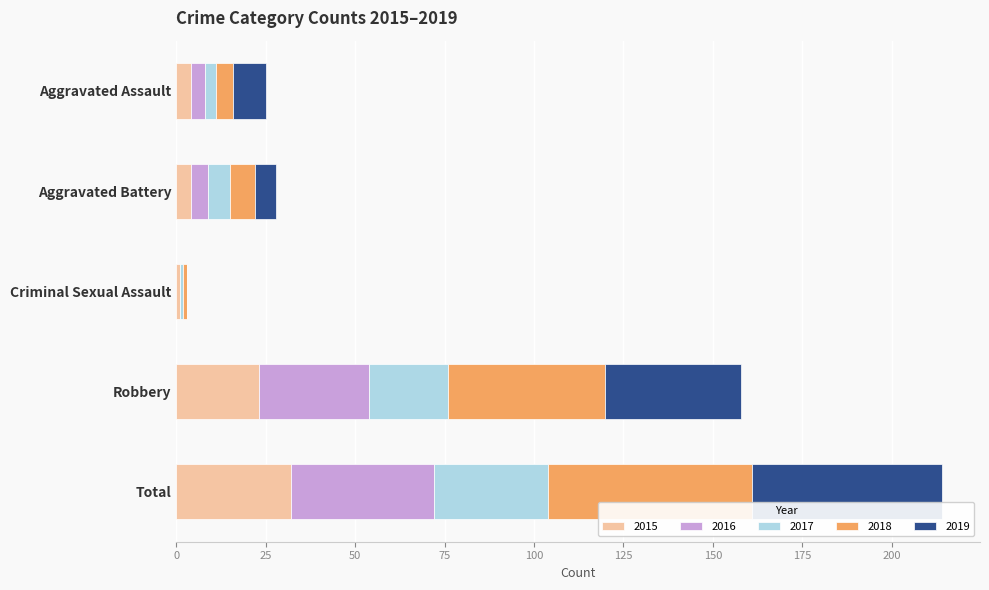

At which label does 2015 reach its peak?

Total